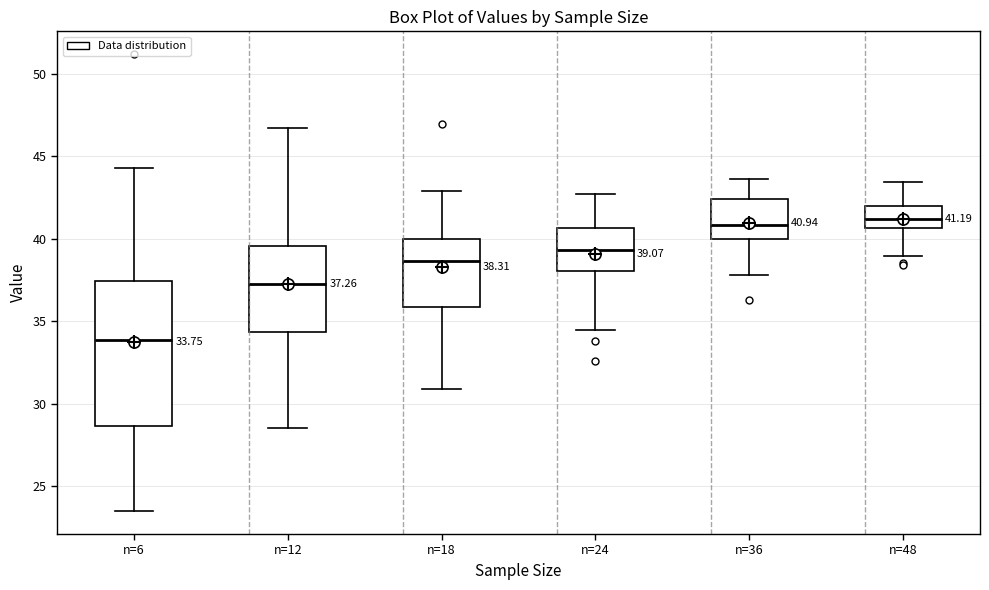

Which box is the tallest, from its lower edge to its upper edge?

n=6